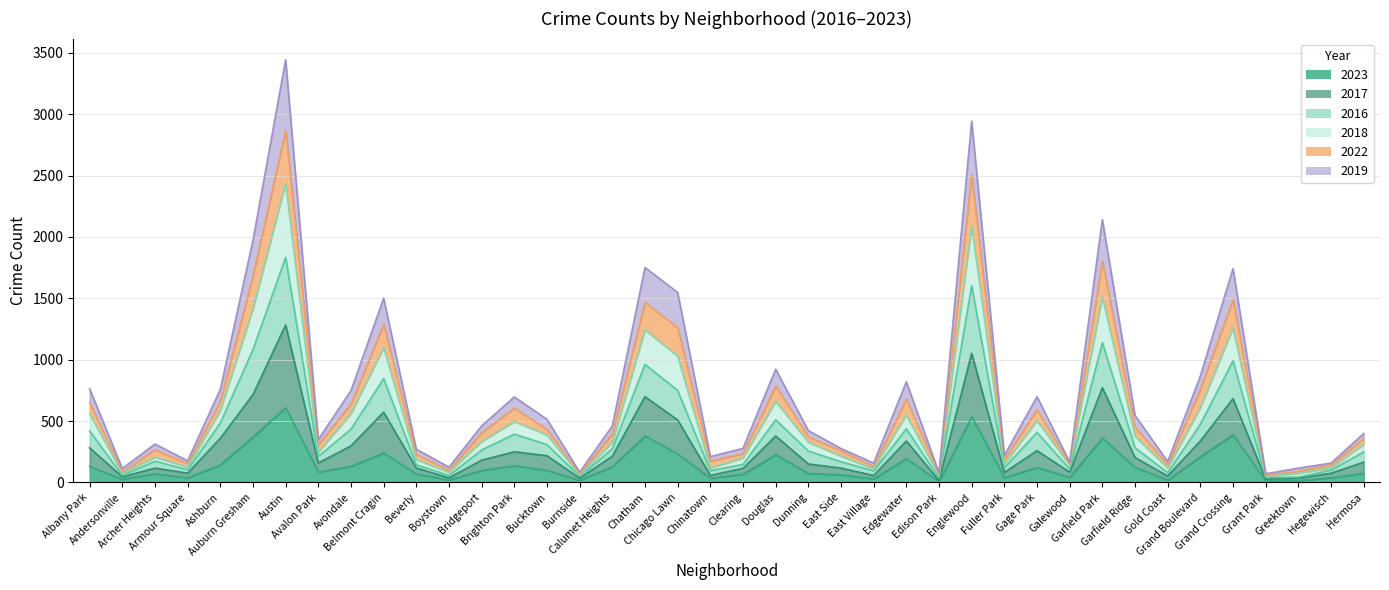

True or false: 2018 and 2019 intersect in this chart.

False